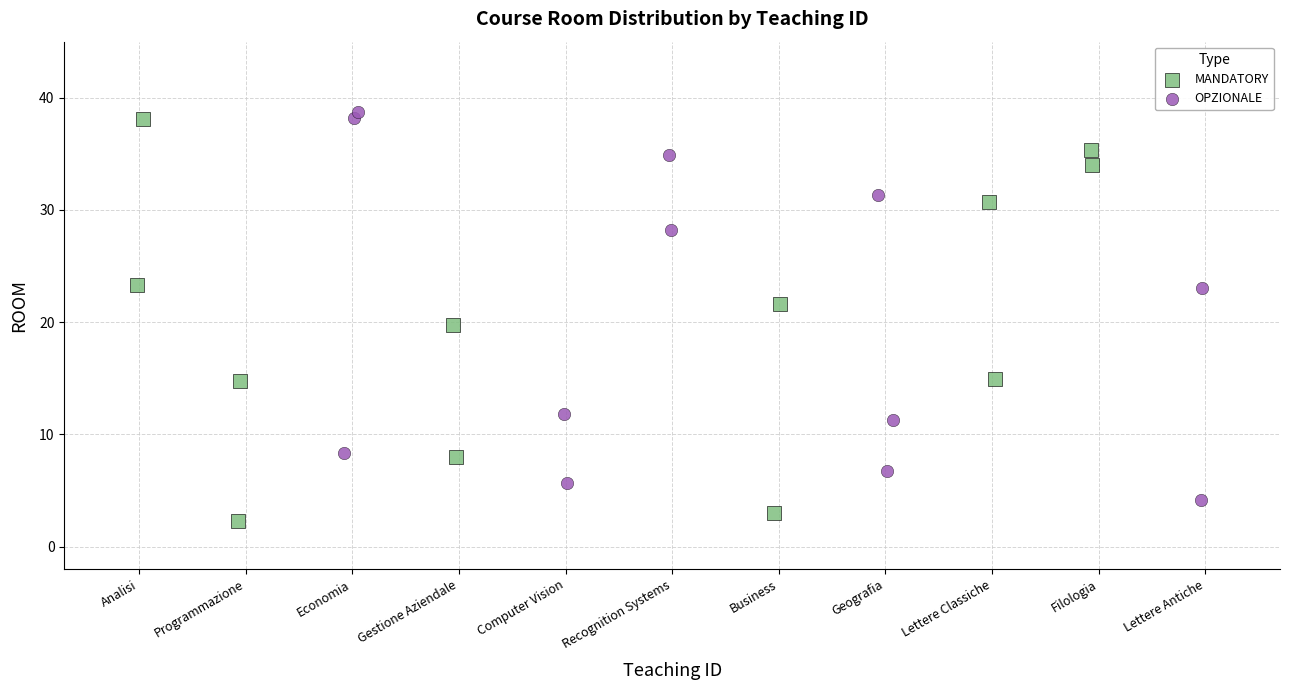

What are all the series names shown in the legend?

MANDATORY, OPZIONALE